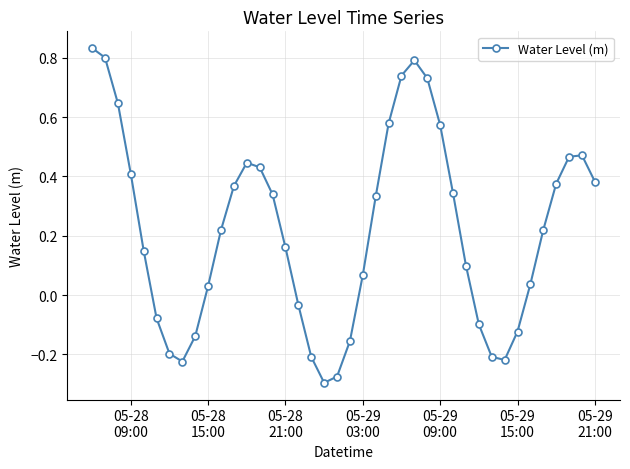

What is the difference between the maximum and minimum values?

1.1